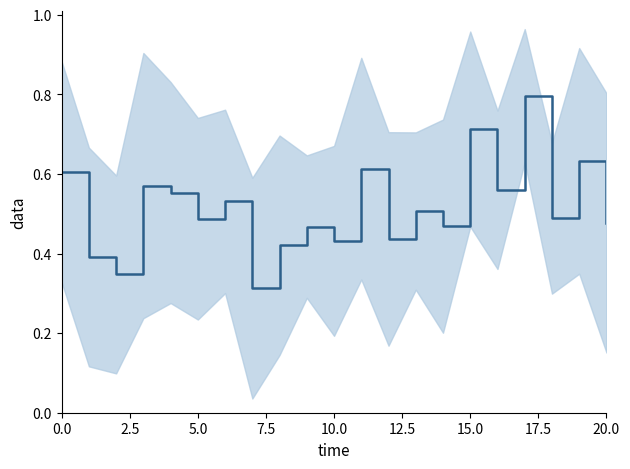

How many points are higher than both their immediate neighbors (excluding endpoints)?

8